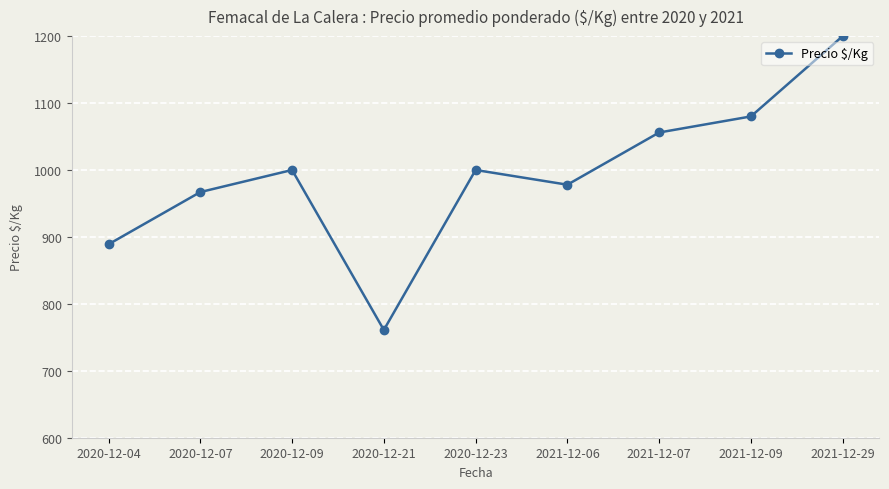

What is the minimum value shown in the chart?

761